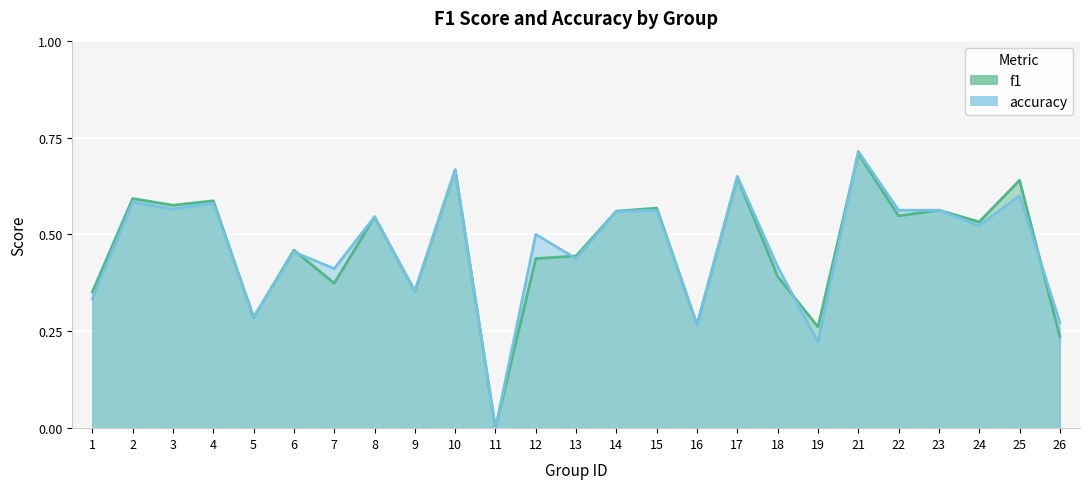

What is the value of the f1 point at the 21st from the left?

0.5